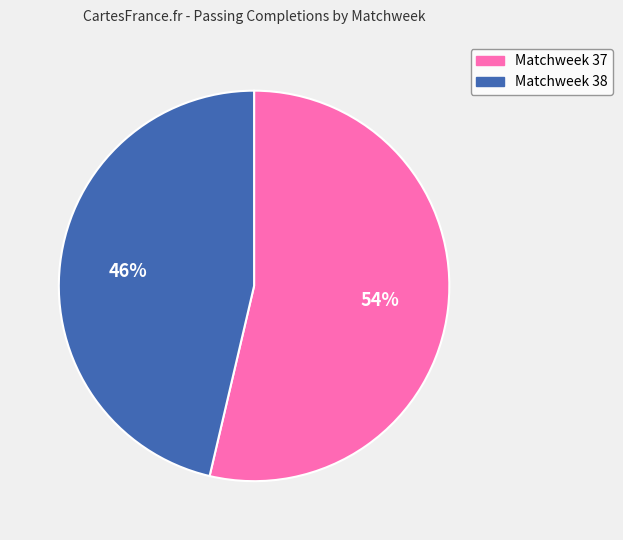

Does Matchweek 38 represent more than half of the total?

No